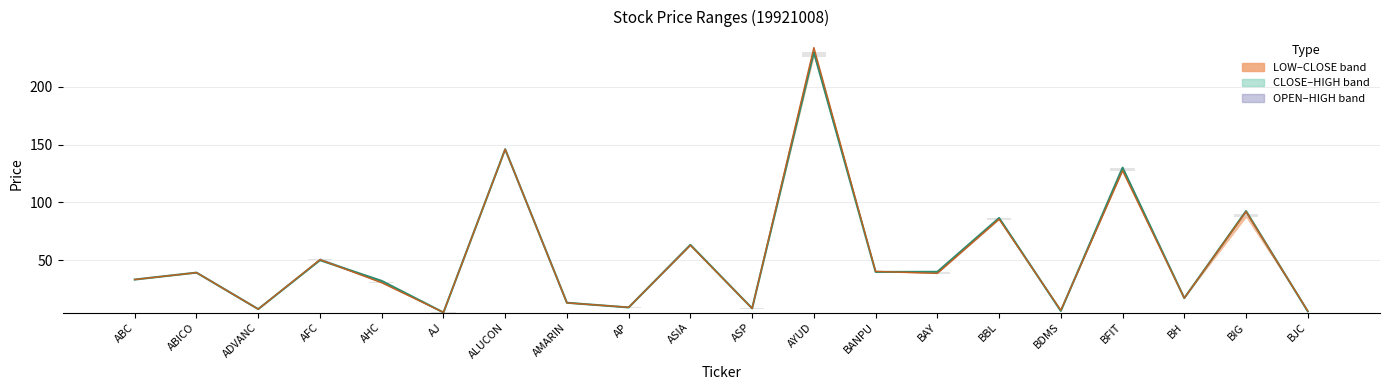

The value of CLOSE at AHC is 50.5. True or false?

False